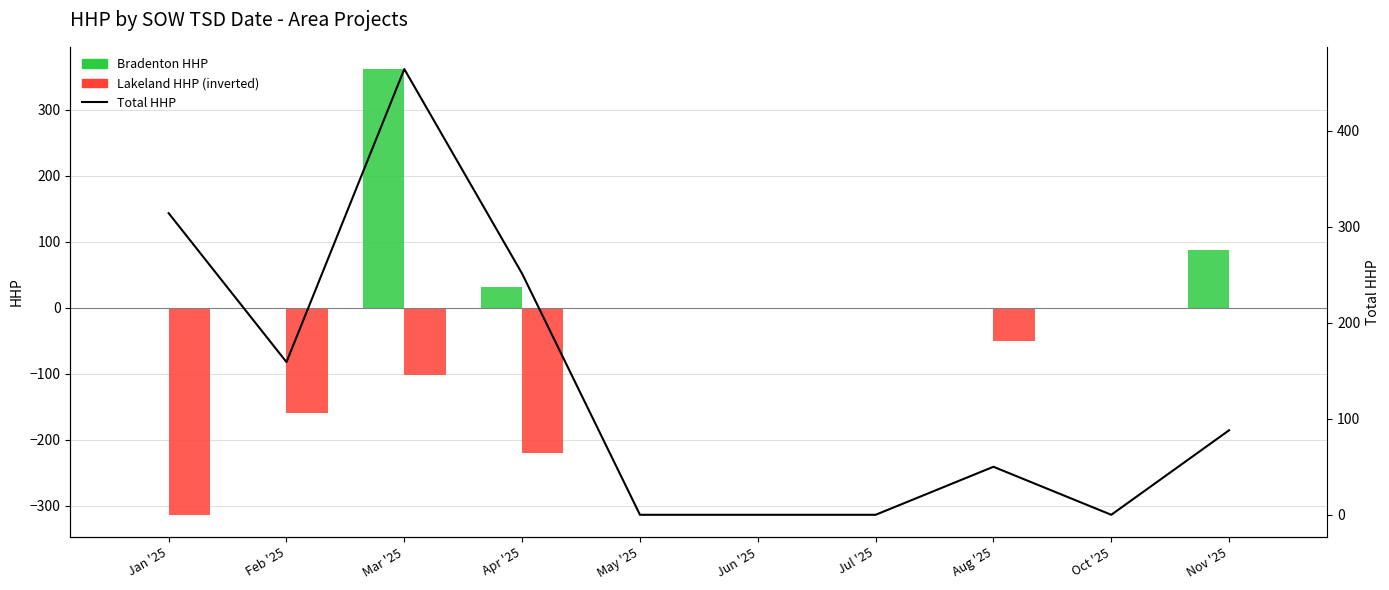

Does the chart contain any negative values?

Yes